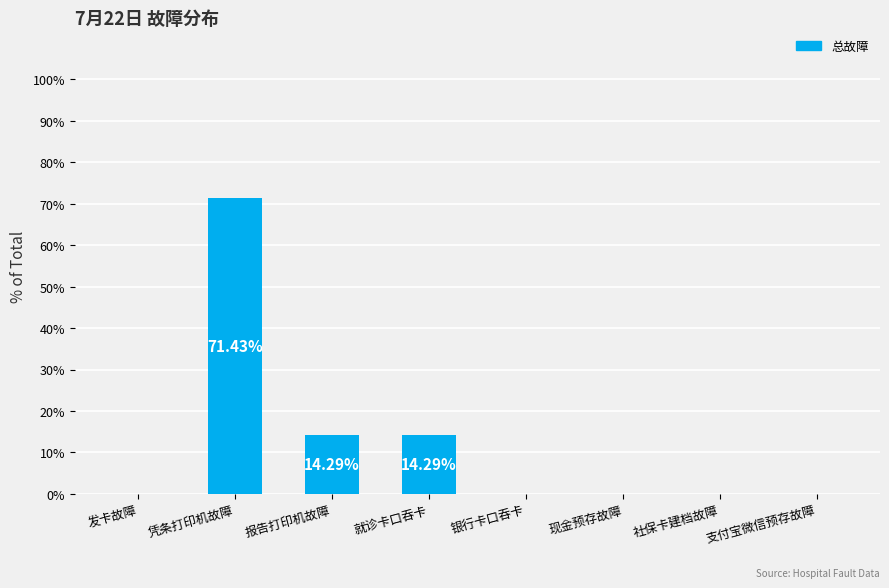

Which label corresponds to the largest value in the chart?

凭条打印机故障